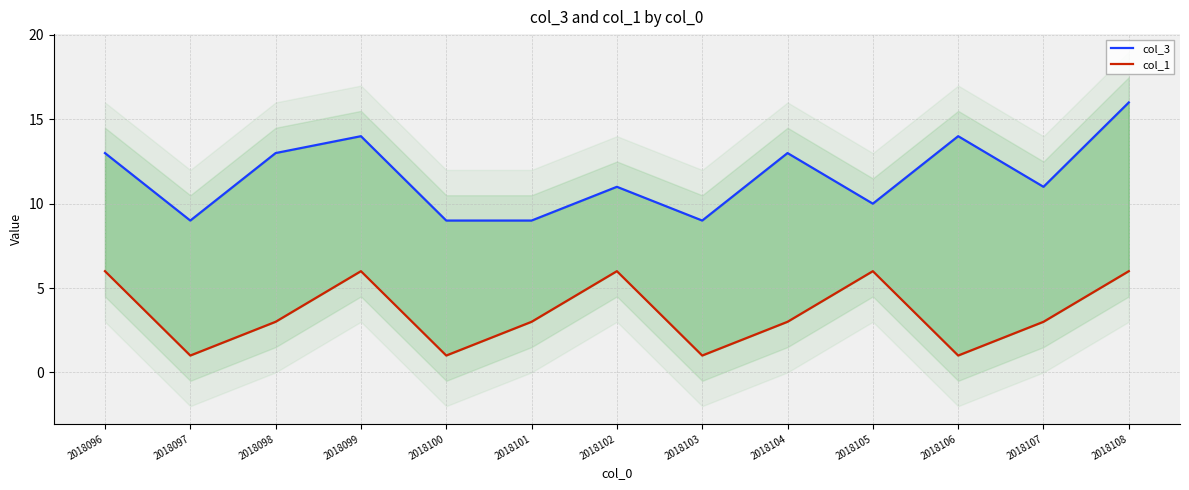

Between 2018097 and 2018098, which series saw the biggest shift?

col_3